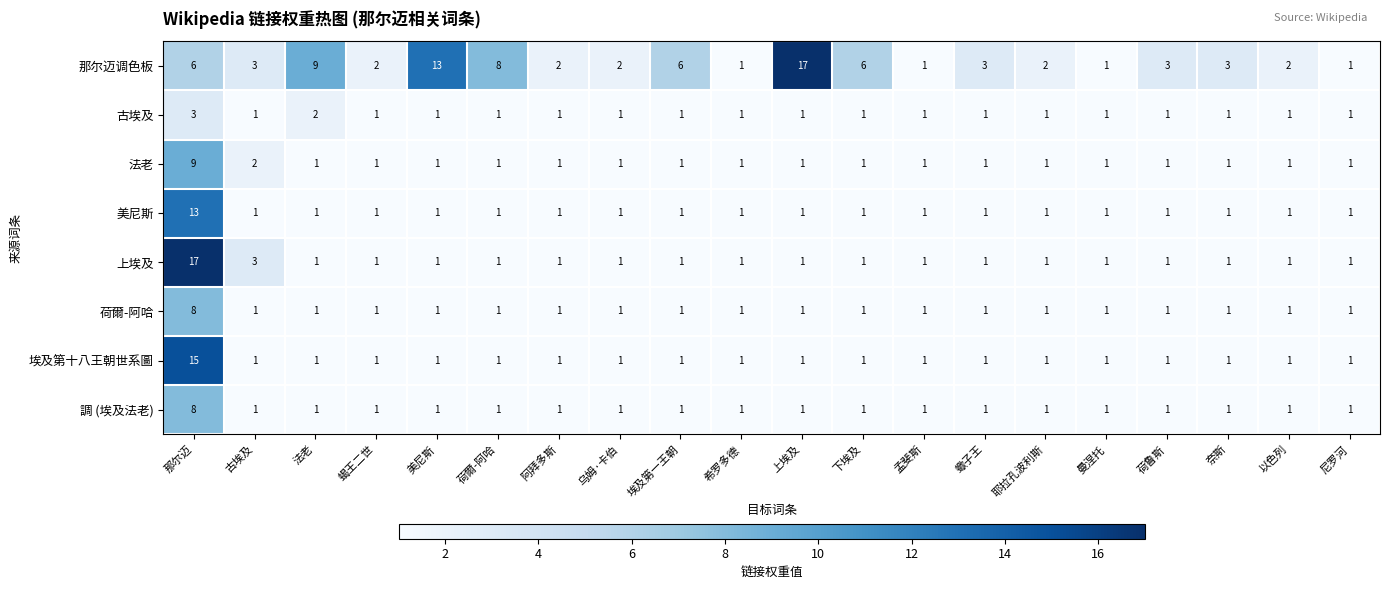

Where is 那尔迈调色板 nearest to the value 9?

法老